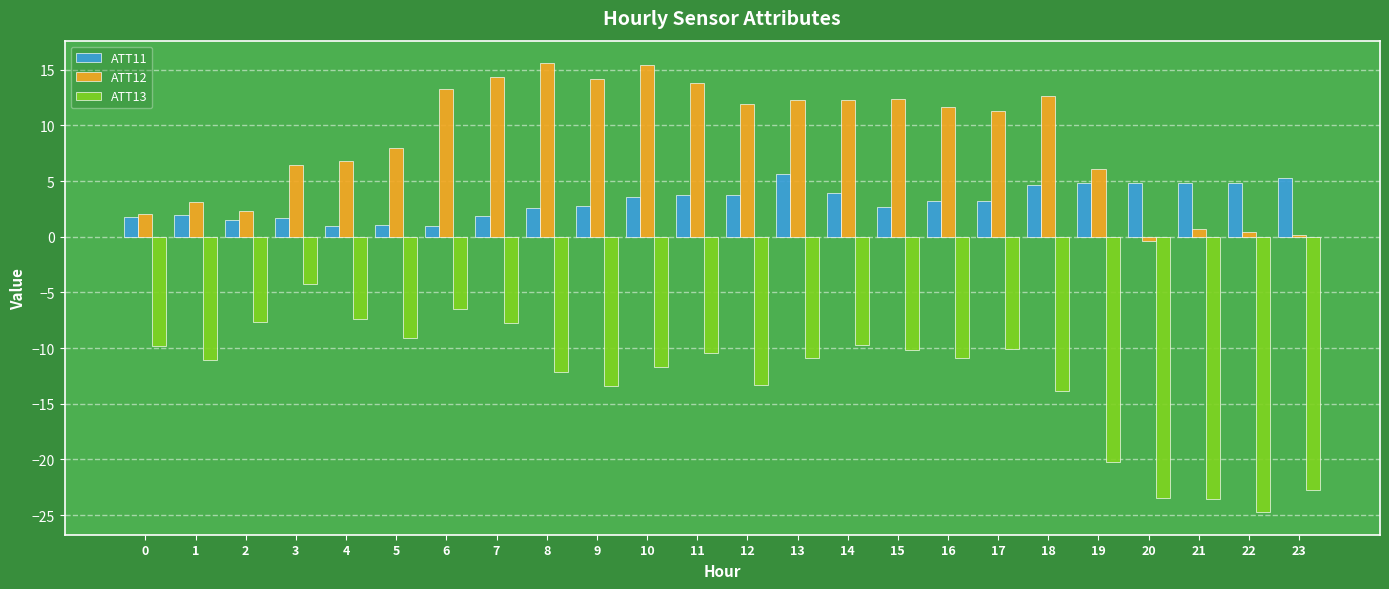

Where is ATT12 nearest to the value 7?

4